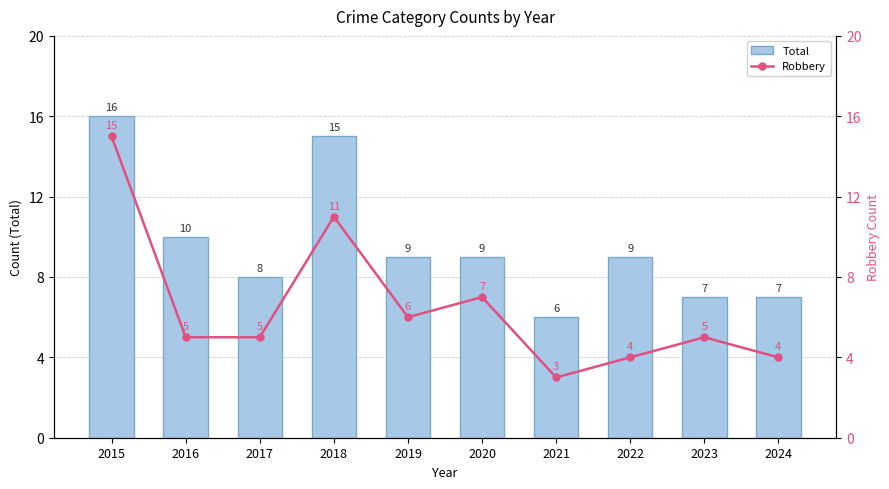

Where is Total nearest to the value 11?

2016